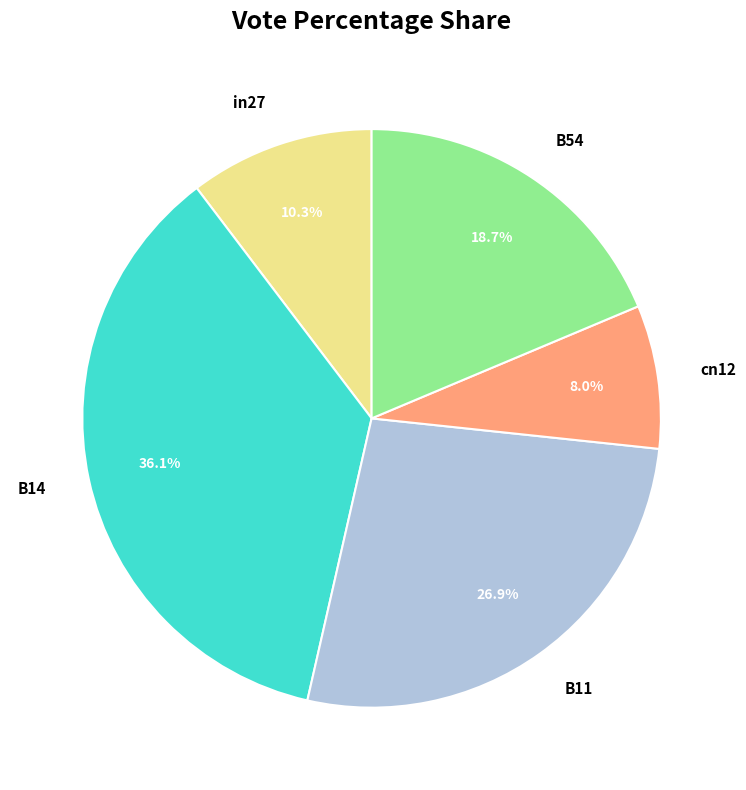

Is there a majority slice in this chart?

No